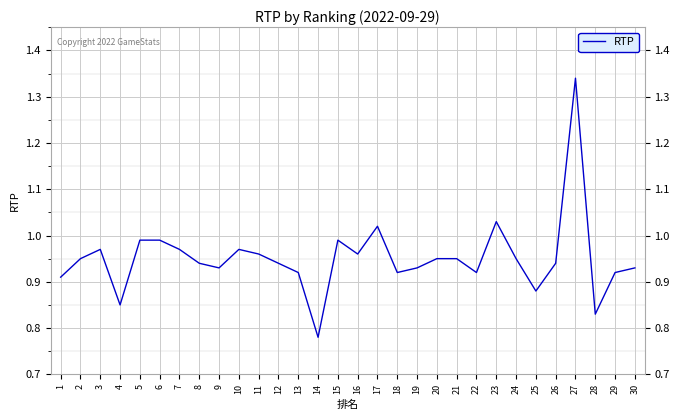

Count the number of data series in this chart.

1